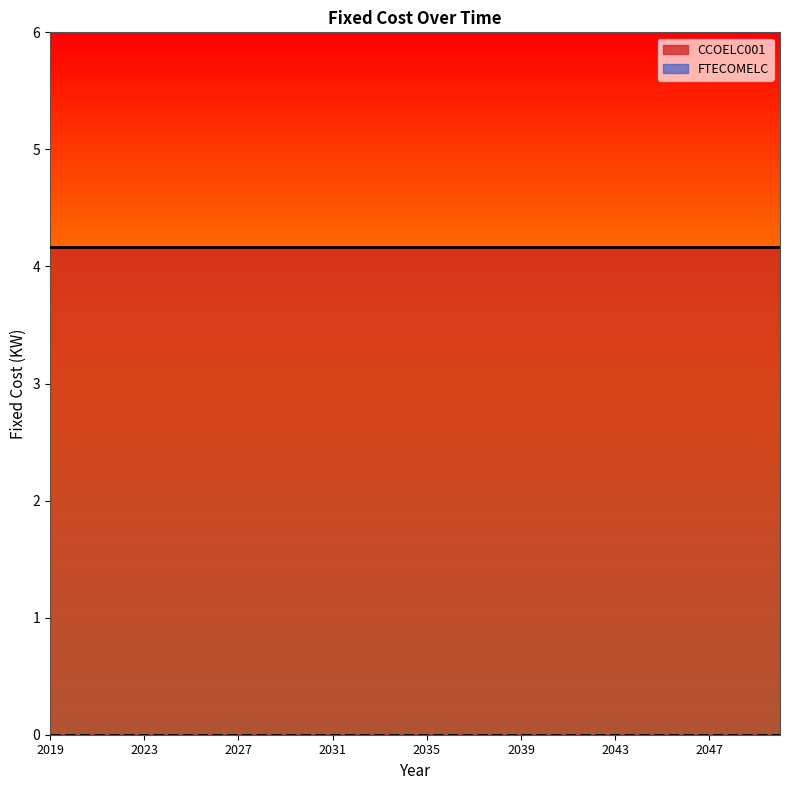

True or false: CCOELC001 has more than 0 points higher than both neighbors.

False